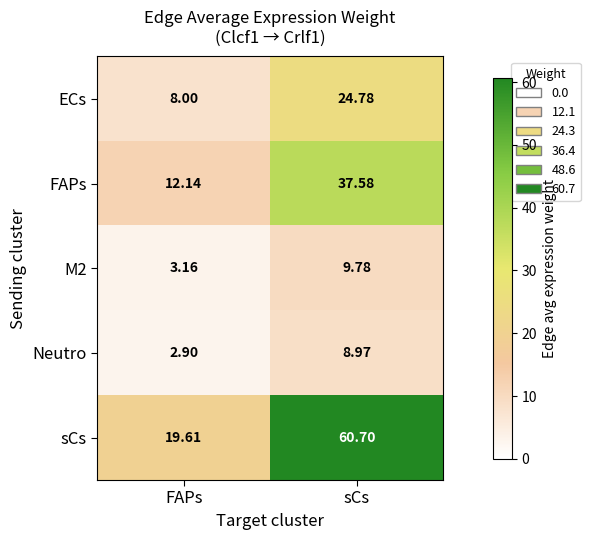

Which category has the lowest value in the ECs series?

FAPs